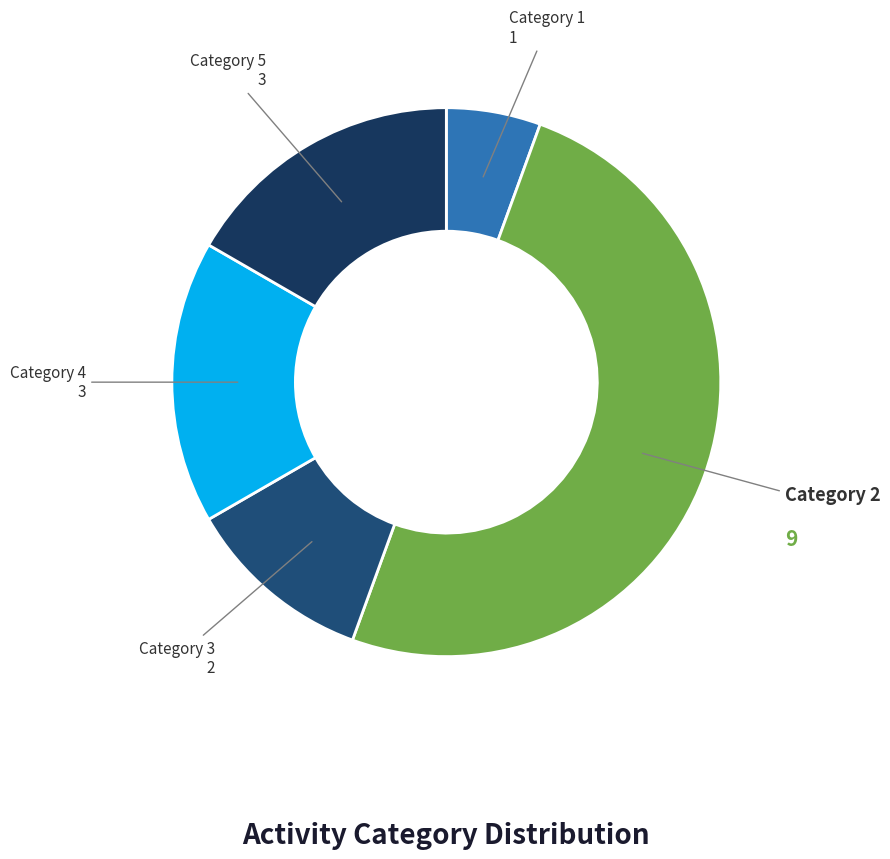

How many segments does this pie chart have?

5